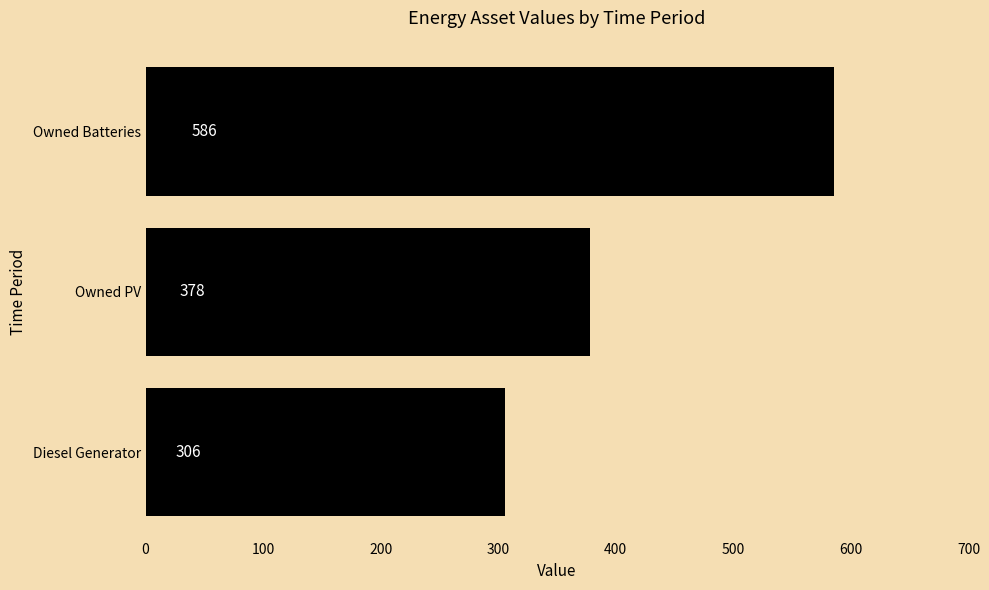

Reading bottom to top, extract all data points from this chart.

306	378	586